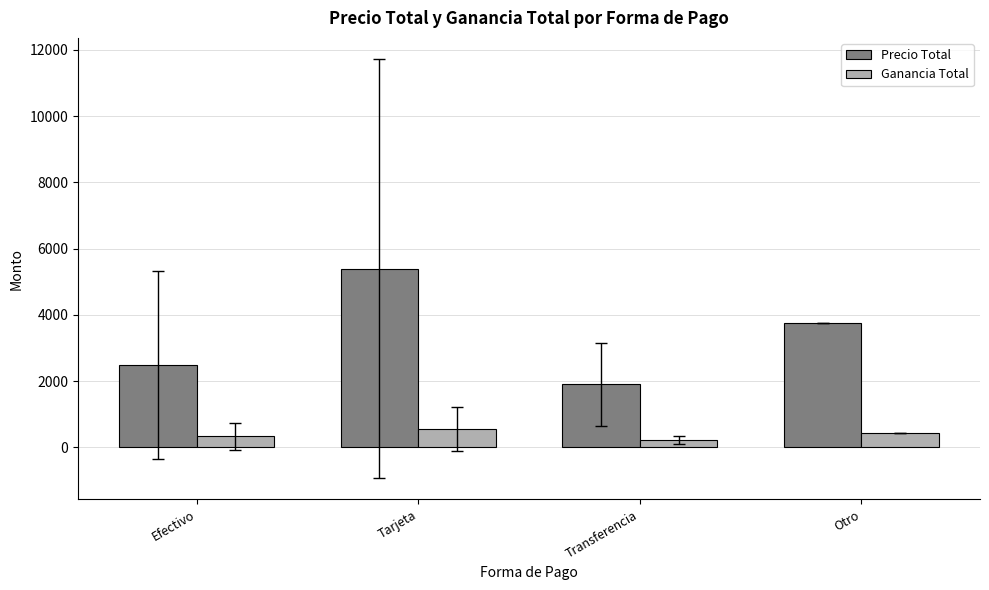

Reading left to right, extract all data points from this chart.

Precio Total: 2480.1	5393.0	1896.8	3760.0
Ganancia Total: 328.9	553.3	218.8	435.0